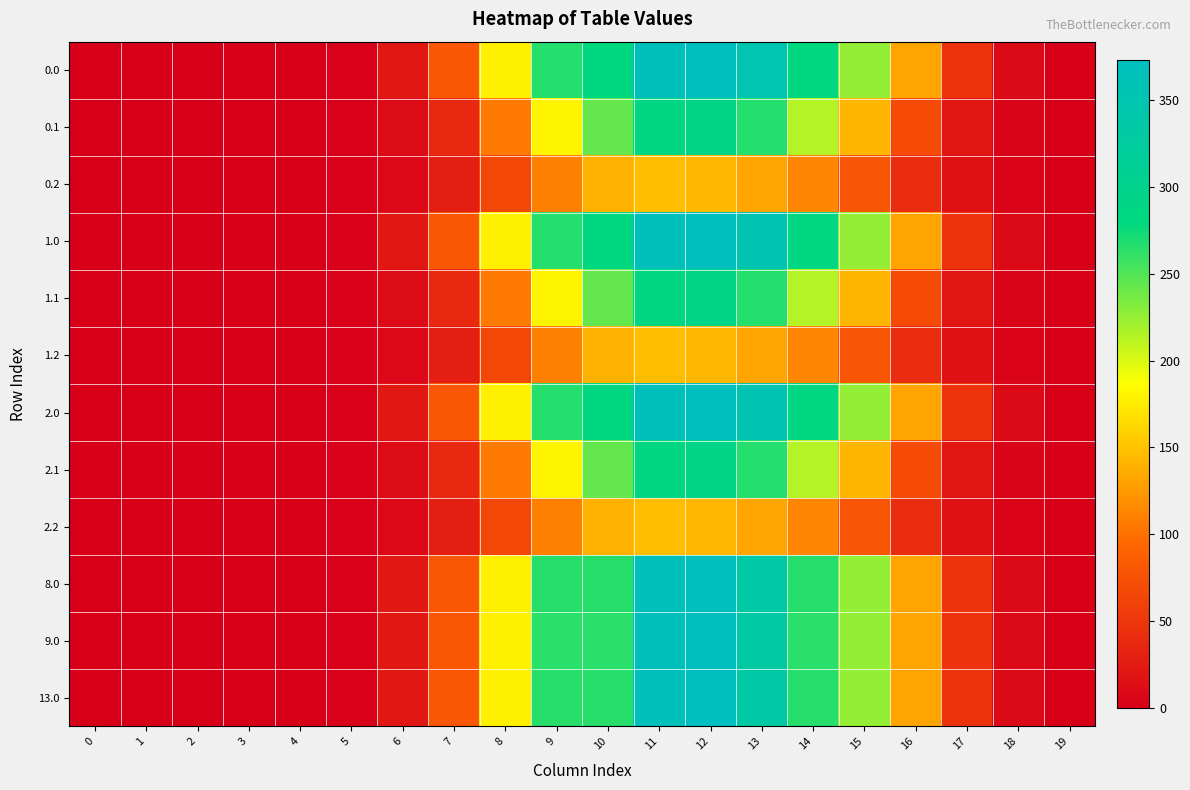

Which category has the highest value across all series?

12